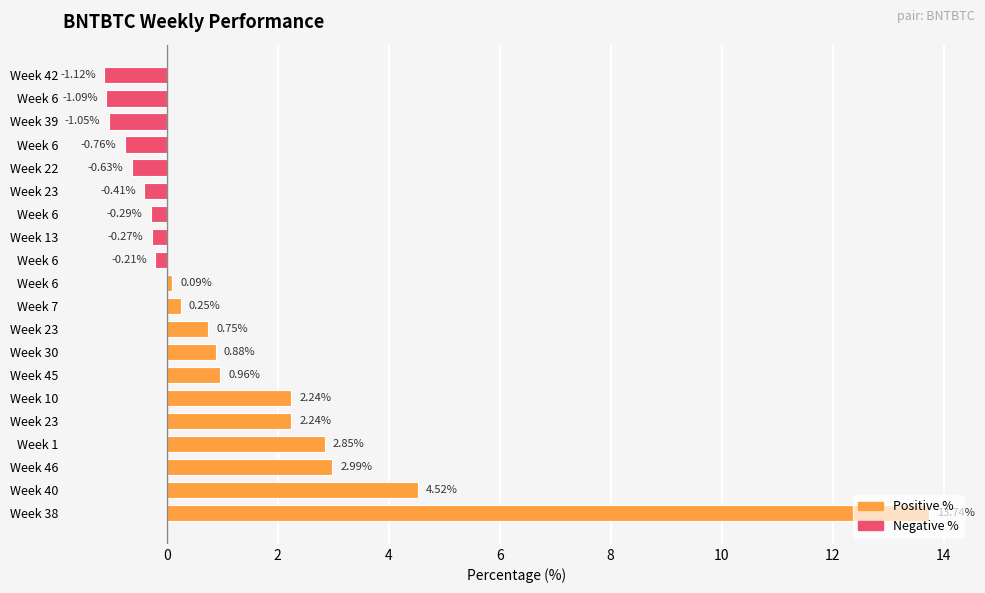

What is the minimum value shown in the chart?

-1.1